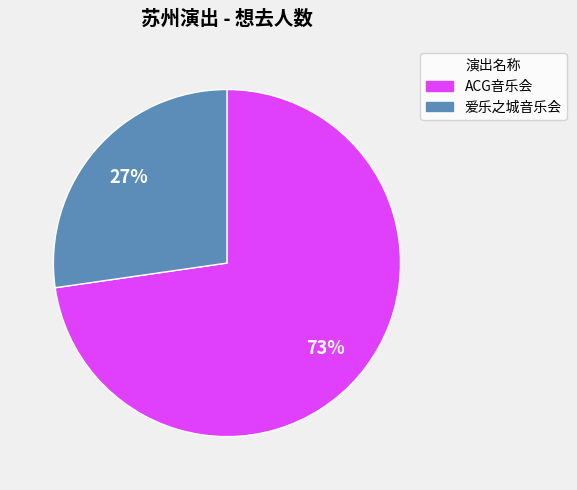

How many segments does this pie chart have?

2